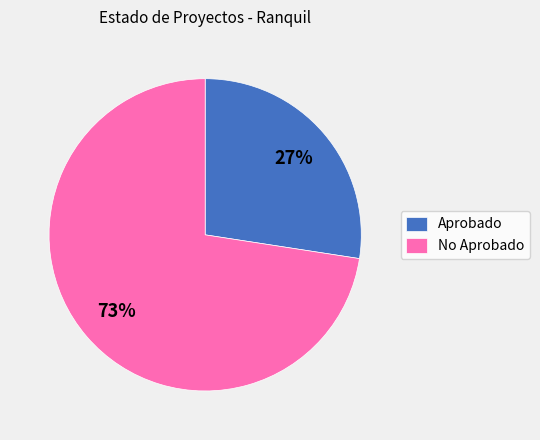

Approximately how many times larger is the value at Aprobado compared to No Aprobado?

0.4